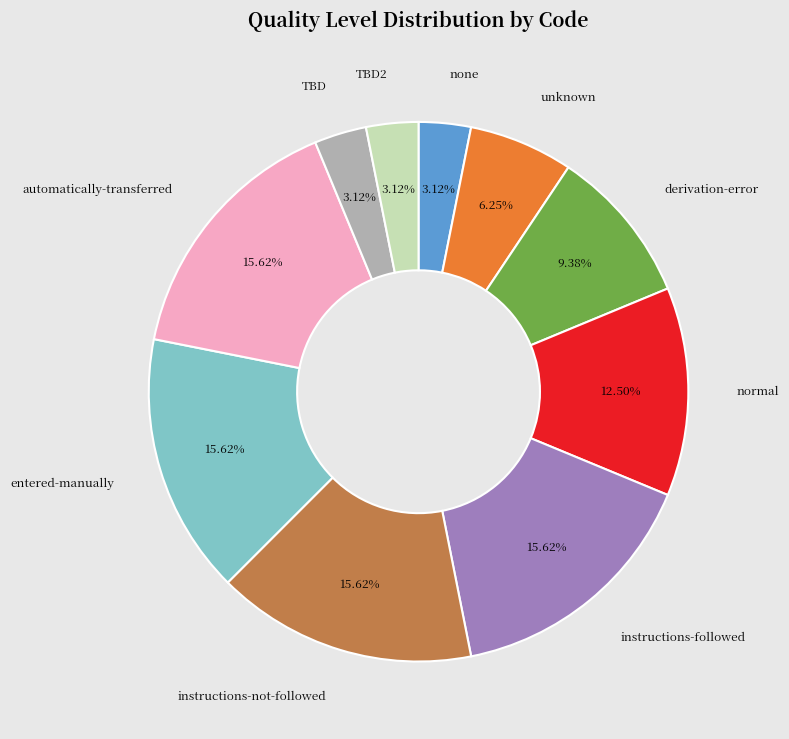

How many segments does this pie chart have?

10